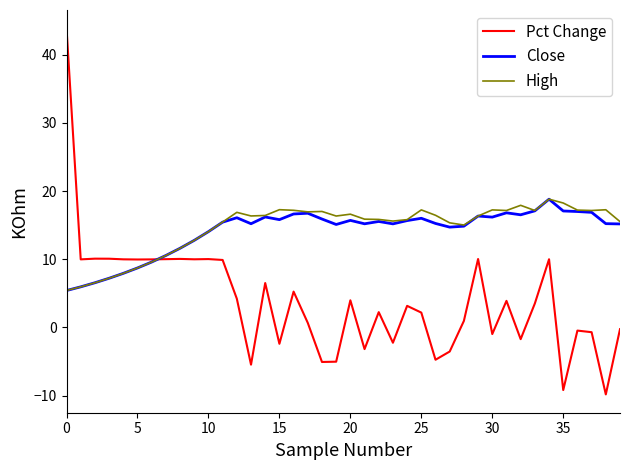

What is the minimum value for High?

5.4